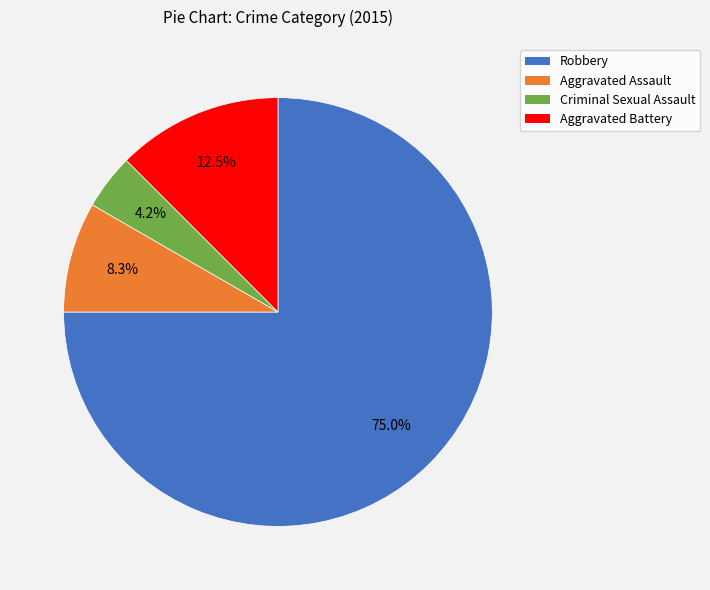

To the nearest percent, what is the difference between the Criminal Sexual Assault and Aggravated Assault slice percentages?

4%